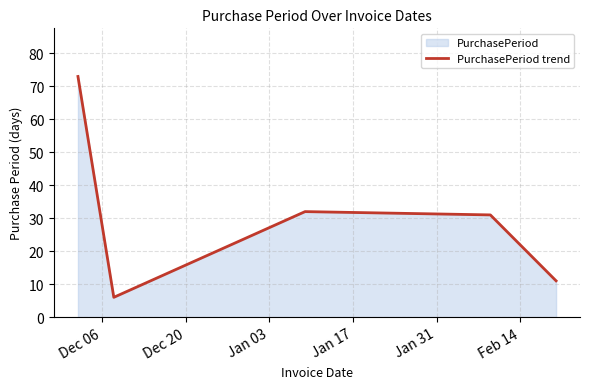

What is the sum of all values?

153